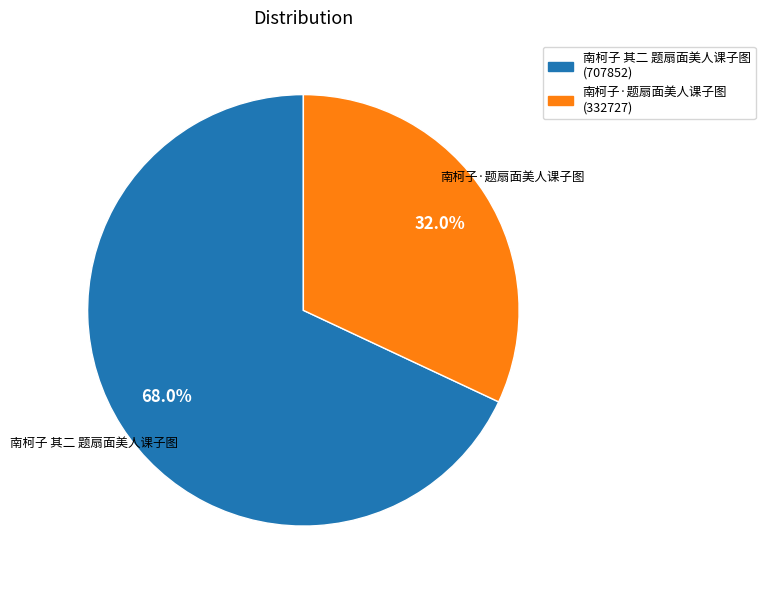

To the nearest percent, what is the difference between the largest and smallest slice percentages?

36%